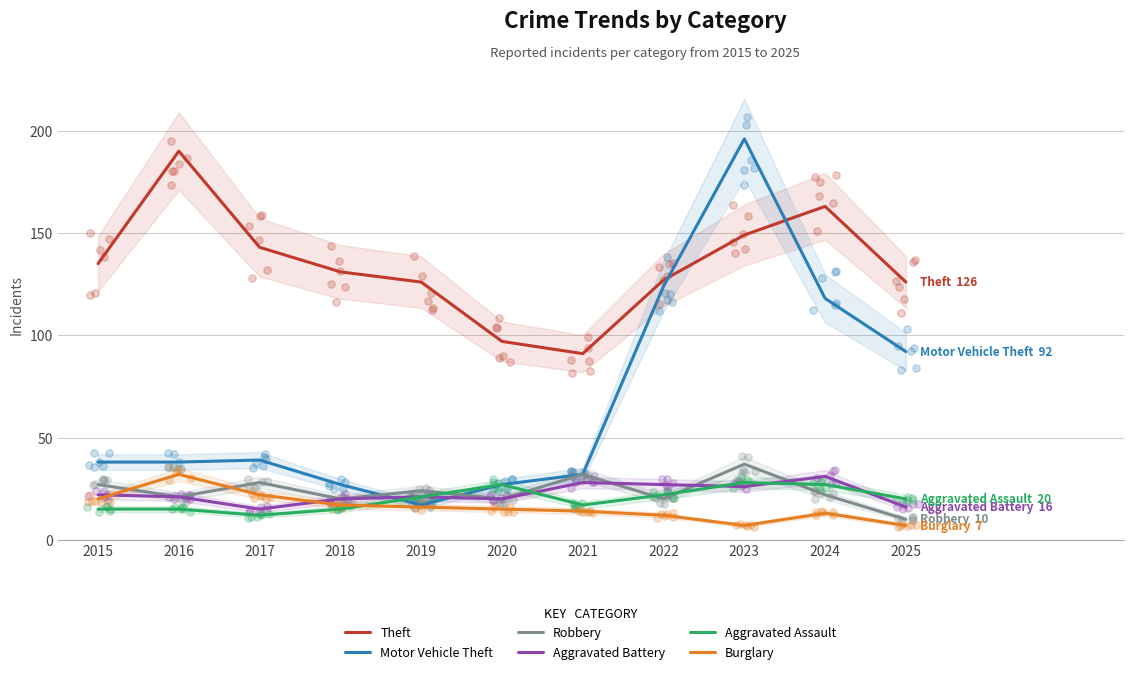

Which series contains the highest Y value?

Motor Vehicle Theft